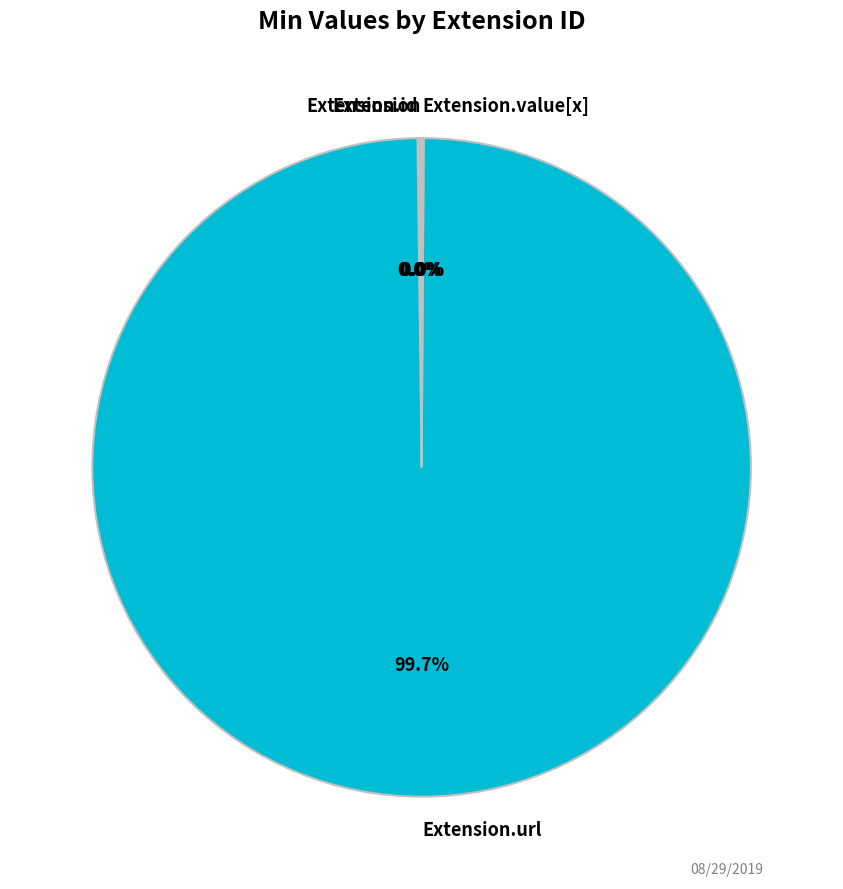

Which category has the biggest portion of the pie?

Extension.url